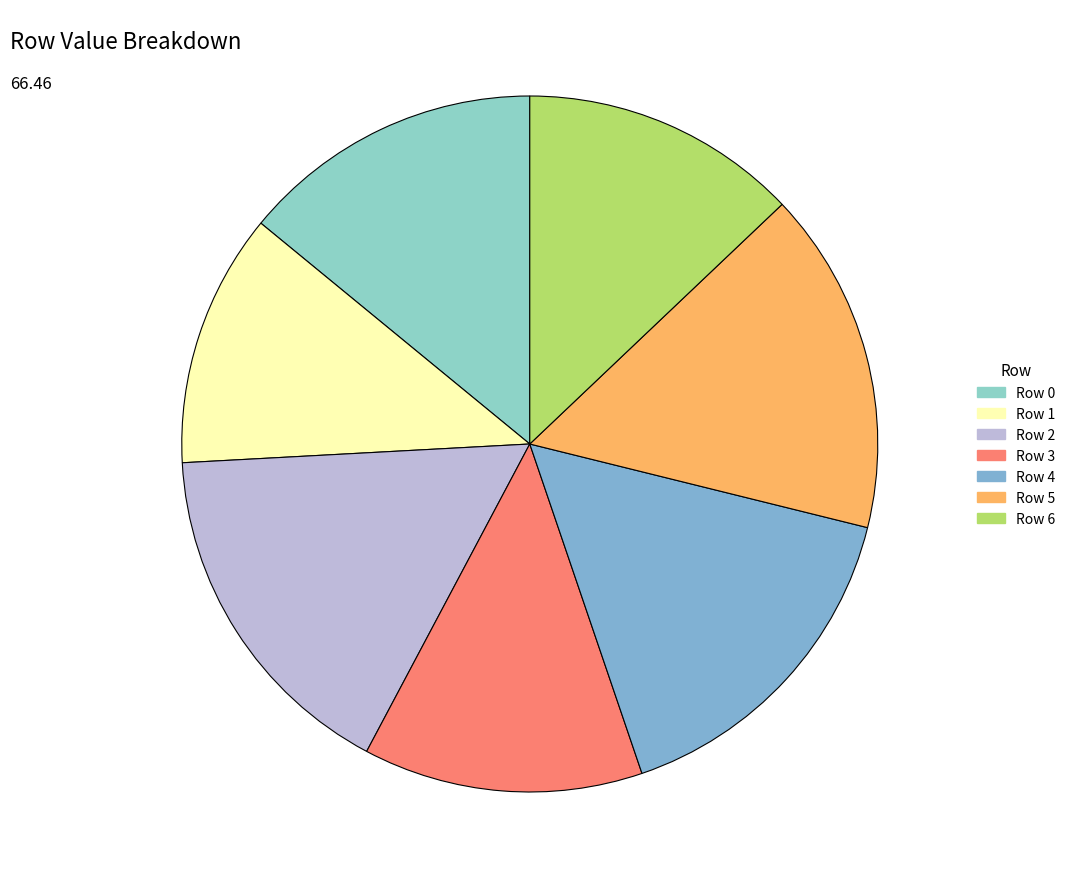

Between Row 6 and Row 0, which is larger?

Row 0